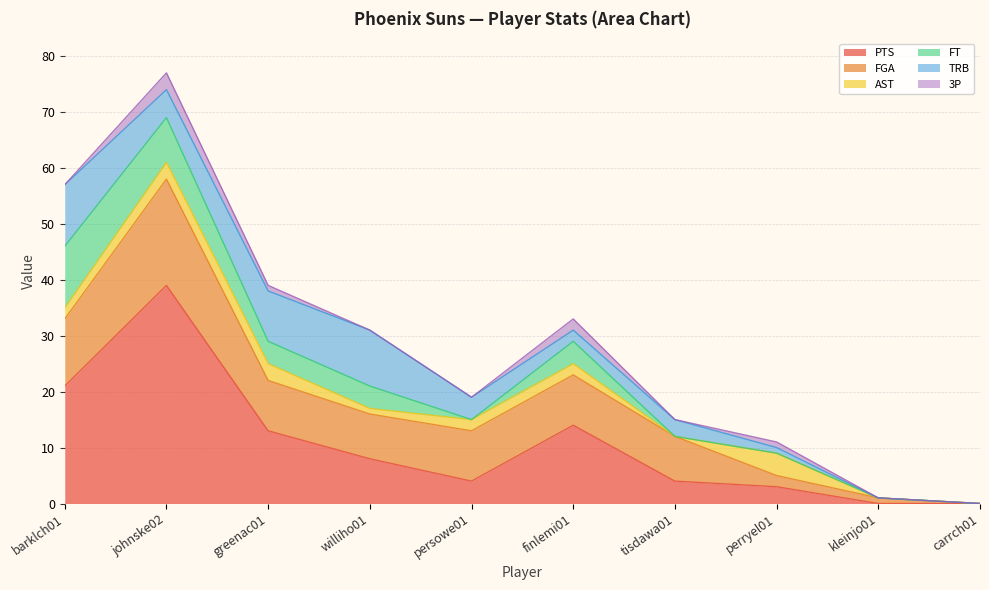

Is it true that PTS equals 3 at perryel01?

True